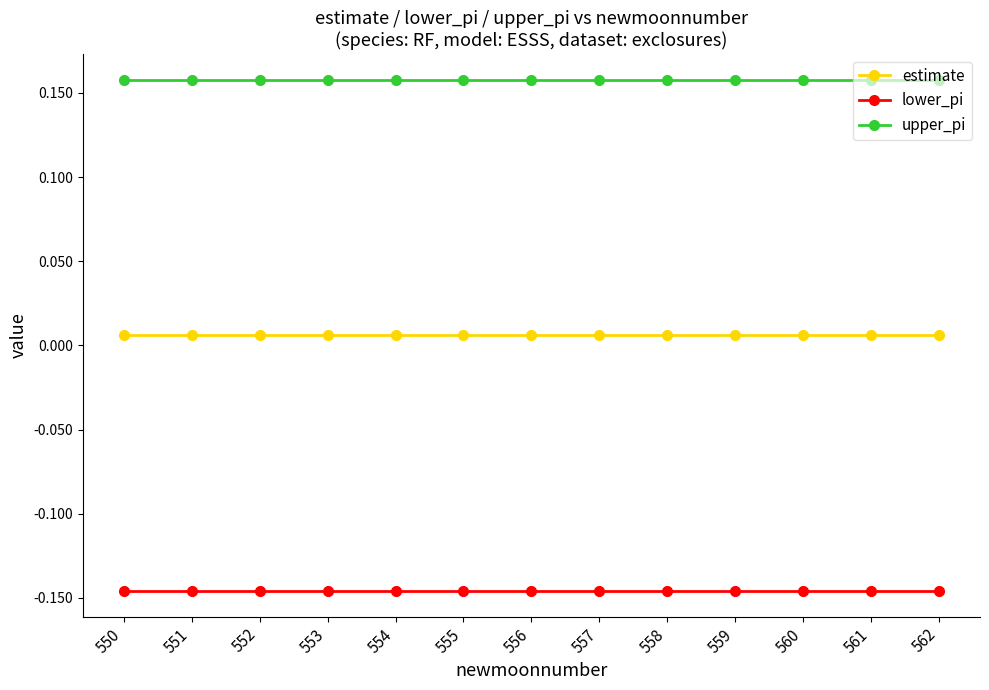

List the series in order of their peak value, lowest first.

lower_pi, estimate, upper_pi